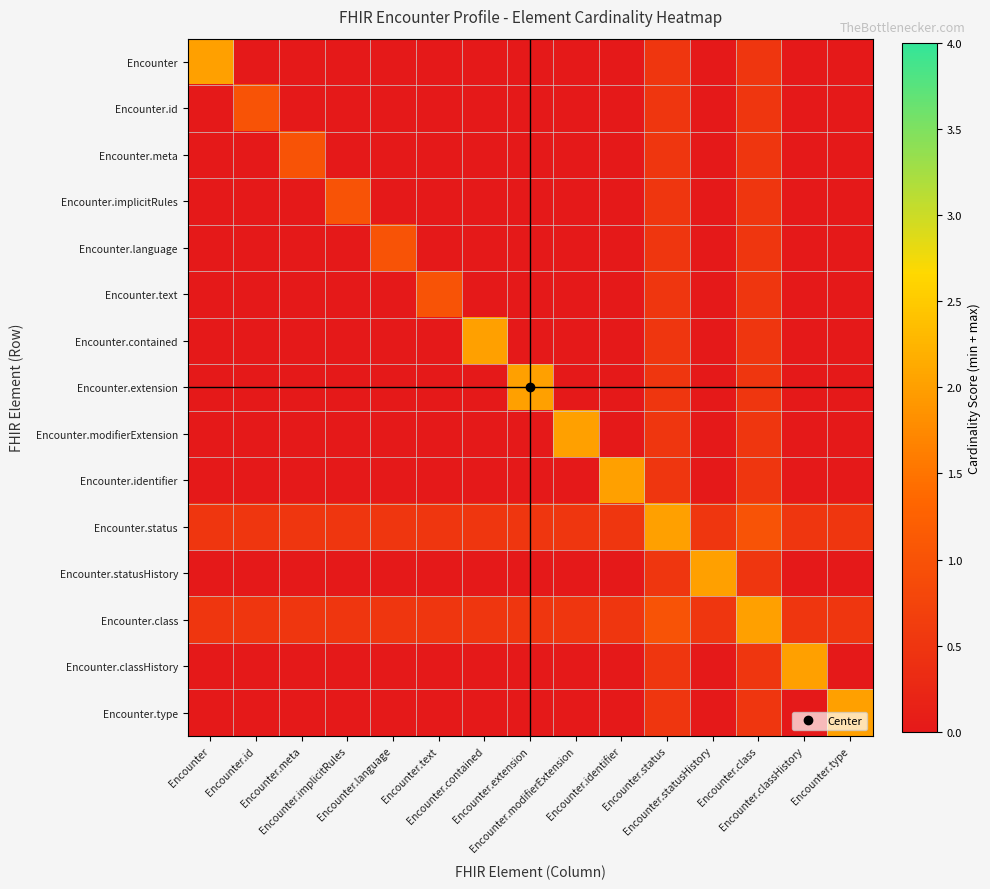

Reading left to right, extract all data points from this chart.

Encounter: Encounter=2.0	Encounter.id=0.0	Encounter.meta=0.0	Encounter.implicitRules=0.0	Encounter.language=0.0	Encounter.text=0.0	Encounter.contained=0.0	Encounter.extension=0.0	Encounter.modifierExtension=0.0	Encounter.identifier=0.0	Encounter.status=0.5	Encounter.statusHistory=0.0	Encounter.class=0.5	Encounter.classHistory=0.0	Encounter.type=0.0
Encounter.id: Encounter=0.0	Encounter.id=1.0	Encounter.meta=0.0	Encounter.implicitRules=0.0	Encounter.language=0.0	Encounter.text=0.0	Encounter.contained=0.0	Encounter.extension=0.0	Encounter.modifierExtension=0.0	Encounter.identifier=0.0	Encounter.status=0.5	Encounter.statusHistory=0.0	Encounter.class=0.5	Encounter.classHistory=0.0	Encounter.type=0.0
Encounter.meta: Encounter=0.0	Encounter.id=0.0	Encounter.meta=1.0	Encounter.implicitRules=0.0	Encounter.language=0.0	Encounter.text=0.0	Encounter.contained=0.0	Encounter.extension=0.0	Encounter.modifierExtension=0.0	Encounter.identifier=0.0	Encounter.status=0.5	Encounter.statusHistory=0.0	Encounter.class=0.5	Encounter.classHistory=0.0	Encounter.type=0.0
Encounter.implicitRules: Encounter=0.0	Encounter.id=0.0	Encounter.meta=0.0	Encounter.implicitRules=1.0	Encounter.language=0.0	Encounter.text=0.0	Encounter.contained=0.0	Encounter.extension=0.0	Encounter.modifierExtension=0.0	Encounter.identifier=0.0	Encounter.status=0.5	Encounter.statusHistory=0.0	Encounter.class=0.5	Encounter.classHistory=0.0	Encounter.type=0.0
Encounter.language: Encounter=0.0	Encounter.id=0.0	Encounter.meta=0.0	Encounter.implicitRules=0.0	Encounter.language=1.0	Encounter.text=0.0	Encounter.contained=0.0	Encounter.extension=0.0	Encounter.modifierExtension=0.0	Encounter.identifier=0.0	Encounter.status=0.5	Encounter.statusHistory=0.0	Encounter.class=0.5	Encounter.classHistory=0.0	Encounter.type=0.0
Encounter.text: Encounter=0.0	Encounter.id=0.0	Encounter.meta=0.0	Encounter.implicitRules=0.0	Encounter.language=0.0	Encounter.text=1.0	Encounter.contained=0.0	Encounter.extension=0.0	Encounter.modifierExtension=0.0	Encounter.identifier=0.0	Encounter.status=0.5	Encounter.statusHistory=0.0	Encounter.class=0.5	Encounter.classHistory=0.0	Encounter.type=0.0
Encounter.contained: Encounter=0.0	Encounter.id=0.0	Encounter.meta=0.0	Encounter.implicitRules=0.0	Encounter.language=0.0	Encounter.text=0.0	Encounter.contained=2.0	Encounter.extension=0.0	Encounter.modifierExtension=0.0	Encounter.identifier=0.0	Encounter.status=0.5	Encounter.statusHistory=0.0	Encounter.class=0.5	Encounter.classHistory=0.0	Encounter.type=0.0
Encounter.extension: Encounter=0.0	Encounter.id=0.0	Encounter.meta=0.0	Encounter.implicitRules=0.0	Encounter.language=0.0	Encounter.text=0.0	Encounter.contained=0.0	Encounter.extension=2.0	Encounter.modifierExtension=0.0	Encounter.identifier=0.0	Encounter.status=0.5	Encounter.statusHistory=0.0	Encounter.class=0.5	Encounter.classHistory=0.0	Encounter.type=0.0
Encounter.modifierExtension: Encounter=0.0	Encounter.id=0.0	Encounter.meta=0.0	Encounter.implicitRules=0.0	Encounter.language=0.0	Encounter.text=0.0	Encounter.contained=0.0	Encounter.extension=0.0	Encounter.modifierExtension=2.0	Encounter.identifier=0.0	Encounter.status=0.5	Encounter.statusHistory=0.0	Encounter.class=0.5	Encounter.classHistory=0.0	Encounter.type=0.0
Encounter.identifier: Encounter=0.0	Encounter.id=0.0	Encounter.meta=0.0	Encounter.implicitRules=0.0	Encounter.language=0.0	Encounter.text=0.0	Encounter.contained=0.0	Encounter.extension=0.0	Encounter.modifierExtension=0.0	Encounter.identifier=2.0	Encounter.status=0.5	Encounter.statusHistory=0.0	Encounter.class=0.5	Encounter.classHistory=0.0	Encounter.type=0.0
Encounter.status: Encounter=0.5	Encounter.id=0.5	Encounter.meta=0.5	Encounter.implicitRules=0.5	Encounter.language=0.5	Encounter.text=0.5	Encounter.contained=0.5	Encounter.extension=0.5	Encounter.modifierExtension=0.5	Encounter.identifier=0.5	Encounter.status=2.0	Encounter.statusHistory=0.5	Encounter.class=1.0	Encounter.classHistory=0.5	Encounter.type=0.5
Encounter.statusHistory: Encounter=0.0	Encounter.id=0.0	Encounter.meta=0.0	Encounter.implicitRules=0.0	Encounter.language=0.0	Encounter.text=0.0	Encounter.contained=0.0	Encounter.extension=0.0	Encounter.modifierExtension=0.0	Encounter.identifier=0.0	Encounter.status=0.5	Encounter.statusHistory=2.0	Encounter.class=0.5	Encounter.classHistory=0.0	Encounter.type=0.0
Encounter.class: Encounter=0.5	Encounter.id=0.5	Encounter.meta=0.5	Encounter.implicitRules=0.5	Encounter.language=0.5	Encounter.text=0.5	Encounter.contained=0.5	Encounter.extension=0.5	Encounter.modifierExtension=0.5	Encounter.identifier=0.5	Encounter.status=1.0	Encounter.statusHistory=0.5	Encounter.class=2.0	Encounter.classHistory=0.5	Encounter.type=0.5
Encounter.classHistory: Encounter=0.0	Encounter.id=0.0	Encounter.meta=0.0	Encounter.implicitRules=0.0	Encounter.language=0.0	Encounter.text=0.0	Encounter.contained=0.0	Encounter.extension=0.0	Encounter.modifierExtension=0.0	Encounter.identifier=0.0	Encounter.status=0.5	Encounter.statusHistory=0.0	Encounter.class=0.5	Encounter.classHistory=2.0	Encounter.type=0.0
Encounter.type: Encounter=0.0	Encounter.id=0.0	Encounter.meta=0.0	Encounter.implicitRules=0.0	Encounter.language=0.0	Encounter.text=0.0	Encounter.contained=0.0	Encounter.extension=0.0	Encounter.modifierExtension=0.0	Encounter.identifier=0.0	Encounter.status=0.5	Encounter.statusHistory=0.0	Encounter.class=0.5	Encounter.classHistory=0.0	Encounter.type=2.0